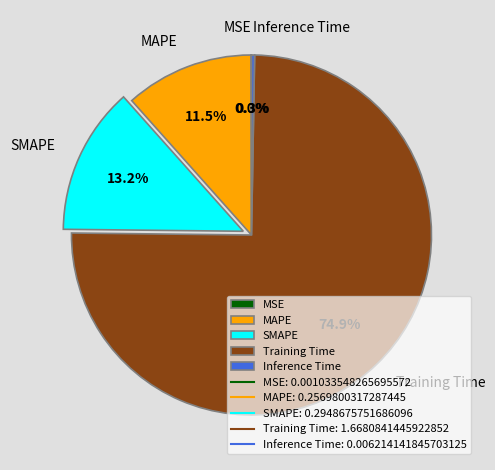

Which slice represents more than half of the pie?

Training Time